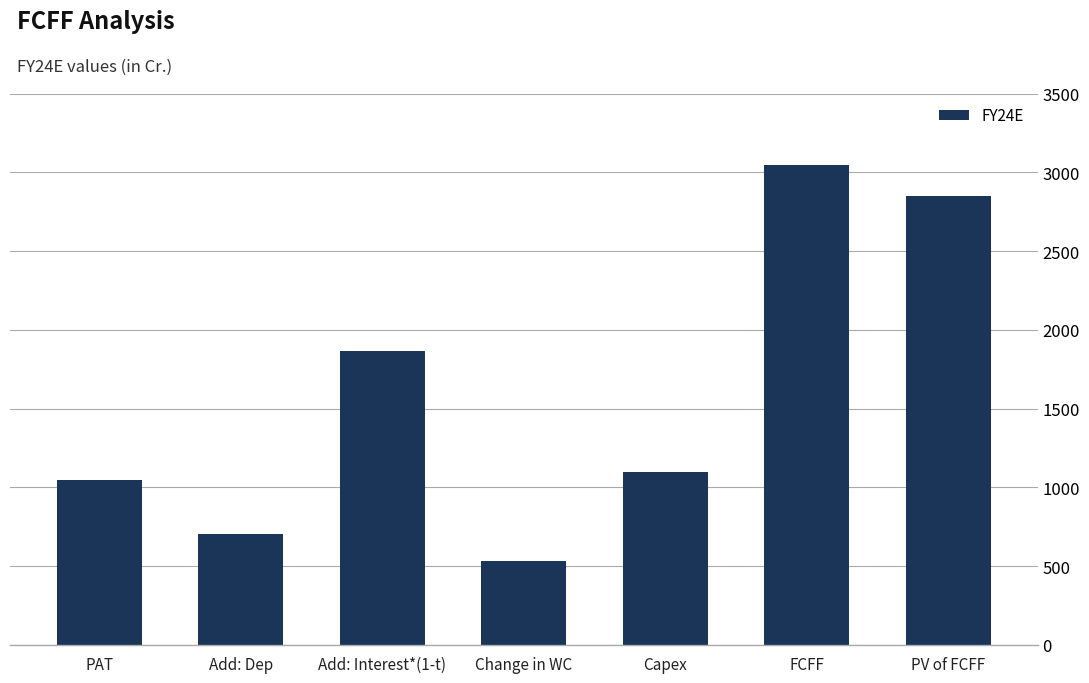

Reading left to right, list all the values displayed in this chart.

1046.3	704.8	1863.8	530.9	1100.0	3045.8	2847.1